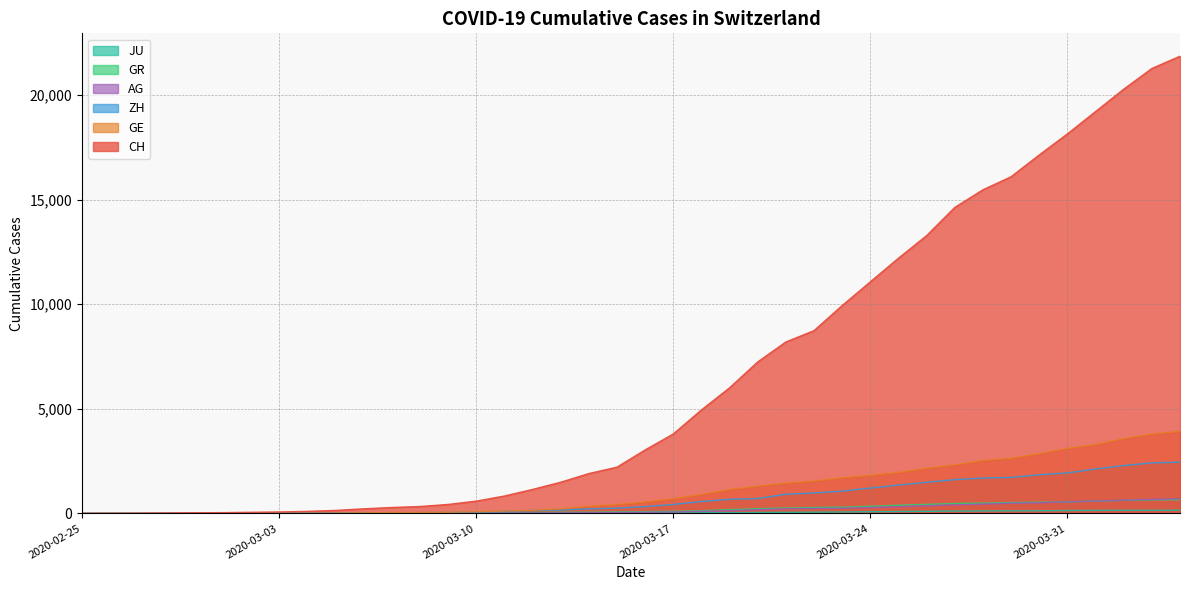

Reading right to left, list all the values displayed in this chart.

CH: 2020-04-04=21855	2020-04-03=21267	2020-04-02=20278	2020-04-01=19207	2020-03-31=18141	2020-03-30=17135	2020-03-29=16094	2020-03-28=15470	2020-03-27=14625	2020-03-26=13278	2020-03-25=12200	2020-03-24=11069	2020-03-23=9935	2020-03-22=8736	2020-03-21=8194	2020-03-20=7240	2020-03-19=6002	2020-03-18=4945	2020-03-17=3796	2020-03-16=3032	2020-03-15=2211	2020-03-14=1905	2020-03-13=1490	2020-03-12=1146	2020-03-11=831	2020-03-10=588	2020-03-09=430	2020-03-08=331	2020-03-07=284	2020-03-06=221	2020-03-05=145	2020-03-04=99	2020-03-03=70	2020-03-02=55	2020-03-01=38	2020-02-29=31	2020-02-28=19	2020-02-27=9	2020-02-26=5	2020-02-25=0
GE: 2020-04-04=3928	2020-04-03=3793	2020-04-02=3582	2020-04-01=3289	2020-03-31=3109	2020-03-30=2855	2020-03-29=2638	2020-03-28=2527	2020-03-27=2322	2020-03-26=2161	2020-03-25=1960	2020-03-24=1820	2020-03-23=1703	2020-03-22=1549	2020-03-21=1445	2020-03-20=1307	2020-03-19=1139	2020-03-18=911	2020-03-17=701	2020-03-16=549	2020-03-15=425	2020-03-14=343	2020-03-13=224	2020-03-12=153	2020-03-11=112	2020-03-10=79	2020-03-09=59	2020-03-08=44	2020-03-07=42	2020-03-06=29	2020-03-05=20	2020-03-04=15	2020-03-03=13	2020-03-02=10	2020-03-01=9	2020-02-29=8	2020-02-28=4	2020-02-27=1	2020-02-26=1	2020-02-25=0
ZH: 2020-04-04=2450	2020-04-03=2417	2020-04-02=2289	2020-04-01=2125	2020-03-31=1936	2020-03-30=1848	2020-03-29=1722	2020-03-28=1690	2020-03-27=1616	2020-03-26=1489	2020-03-25=1357	2020-03-24=1213	2020-03-23=1067	2020-03-22=978	2020-03-21=919	2020-03-20=711	2020-03-19=679	2020-03-18=568	2020-03-17=429	2020-03-16=326	2020-03-15=250	2020-03-14=218	2020-03-13=163	2020-03-12=140	2020-03-11=101	2020-03-10=62	2020-03-09=49	2020-03-08=40	2020-03-07=34	2020-03-06=29	2020-03-05=23	2020-03-04=15	2020-03-03=13	2020-03-02=10	2020-03-01=7	2020-02-29=6	2020-02-28=2	2020-02-27=2	2020-02-26=0	2020-02-25=0
GR: 2020-04-04=657	2020-04-03=649	2020-04-02=622	2020-04-01=592	2020-03-31=547	2020-03-30=535	2020-03-29=519	2020-03-28=495	2020-03-27=474	2020-03-26=433	2020-03-25=393	2020-03-24=343	2020-03-23=300	2020-03-22=284	2020-03-21=258	2020-03-20=226	2020-03-19=182	2020-03-18=128	2020-03-17=101	2020-03-16=84	2020-03-15=71	2020-03-14=56	2020-03-13=53	2020-03-12=43	2020-03-11=31	2020-03-10=22	2020-03-09=18	2020-03-08=18	2020-03-07=17	2020-03-06=16	2020-03-05=14	2020-03-04=12	2020-03-03=9	2020-03-02=9	2020-03-01=6	2020-02-29=6	2020-02-28=6	2020-02-27=2	2020-02-26=2	2020-02-25=0
AG: 2020-04-04=702	2020-04-03=673	2020-04-02=631	2020-04-01=596	2020-03-31=554	2020-03-30=506	2020-03-29=485	2020-03-28=444	2020-03-27=407	2020-03-26=367	2020-03-25=318	2020-03-24=283	2020-03-23=245	2020-03-22=235	2020-03-21=223	2020-03-20=175	2020-03-19=134	2020-03-18=96	2020-03-17=69	2020-03-16=56	2020-03-15=43	2020-03-14=33	2020-03-13=30	2020-03-12=27	2020-03-11=20	2020-03-10=18	2020-03-09=15	2020-03-08=14	2020-03-07=14	2020-03-06=12	2020-03-05=11	2020-03-04=10	2020-03-03=7	2020-03-02=7	2020-03-01=4	2020-02-29=3	2020-02-28=1	2020-02-27=1	2020-02-26=1	2020-02-25=0
JU: 2020-04-04=154	2020-04-03=149	2020-04-02=149	2020-04-01=145	2020-03-31=140	2020-03-30=128	2020-03-29=127	2020-03-28=119	2020-03-27=114	2020-03-26=100	2020-03-25=92	2020-03-24=82	2020-03-23=69	2020-03-22=61	2020-03-21=54	2020-03-20=44	2020-03-19=36	2020-03-18=32	2020-03-17=29	2020-03-16=25	2020-03-15=19	2020-03-14=18	2020-03-13=17	2020-03-12=12	2020-03-11=7	2020-03-10=7	2020-03-09=7	2020-03-08=5	2020-03-07=5	2020-03-06=4	2020-03-05=4	2020-03-04=2	2020-03-03=2	2020-03-02=1	2020-03-01=1	2020-02-29=1	2020-02-28=1	2020-02-27=1	2020-02-26=0	2020-02-25=0